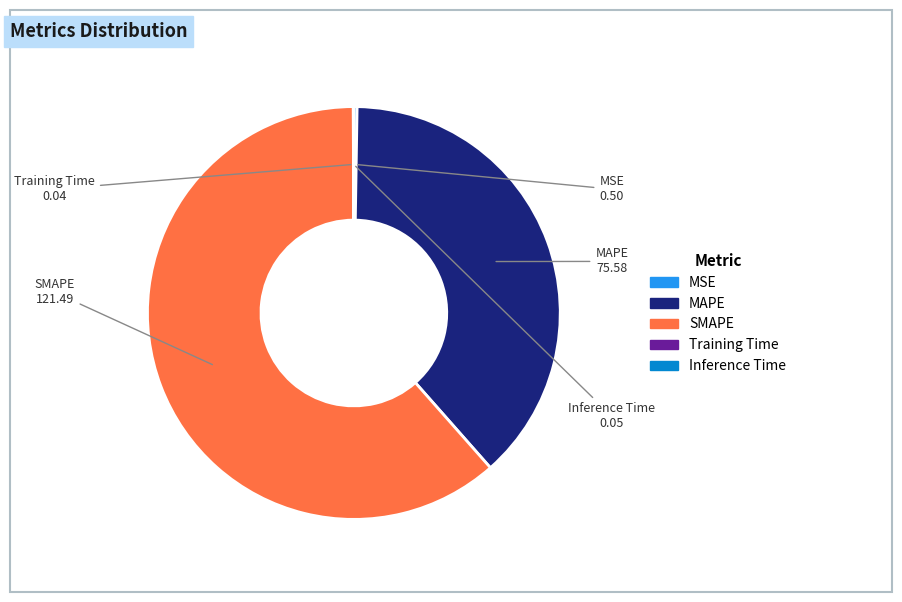

Which slice represents more than half of the pie?

SMAPE